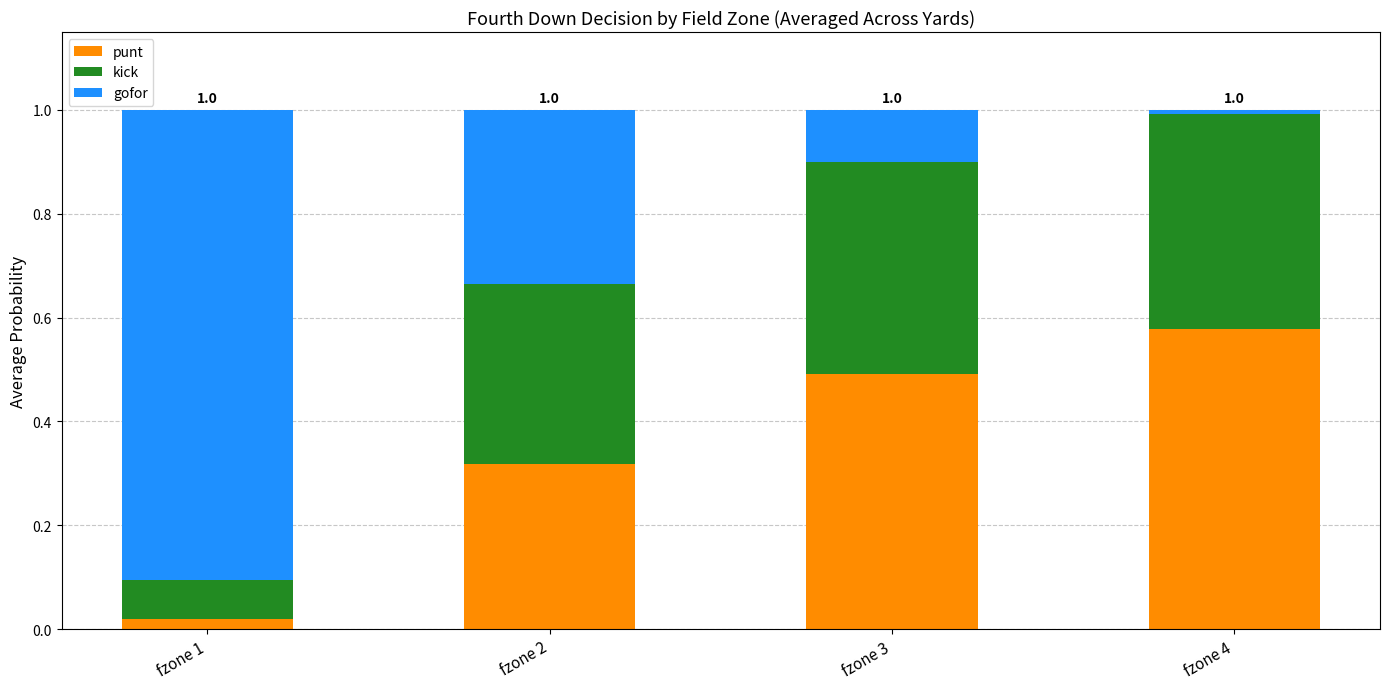

What are all the series names shown in the legend?

punt, kick, gofor